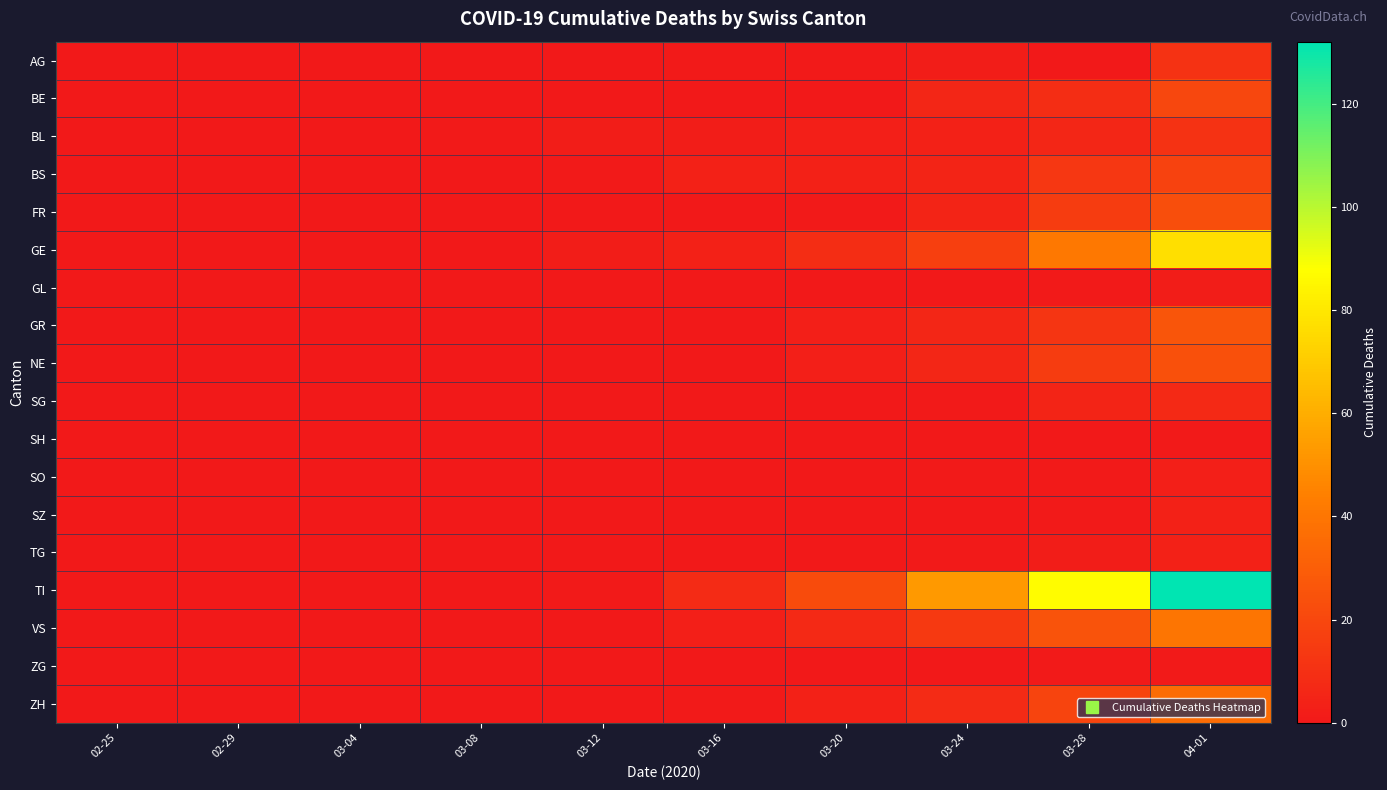

Reading left to right, transcribe all the data shown in this chart.

AG: 02-25=0	02-29=0	03-04=0	03-08=0	03-12=0	03-16=1	03-20=1	03-24=2	03-28=0	04-01=11
BE: 02-25=0	02-29=0	03-04=0	03-08=0	03-12=0	03-16=0	03-20=0	03-24=6	03-28=9	04-01=20
BL: 02-25=0	02-29=0	03-04=0	03-08=1	03-12=2	03-16=2	03-20=3	03-24=4	03-28=6	04-01=11
BS: 02-25=0	02-29=0	03-04=0	03-08=0	03-12=1	03-16=4	03-20=4	03-24=5	03-28=13	04-01=18
FR: 02-25=0	02-29=0	03-04=0	03-08=0	03-12=0	03-16=0	03-20=1	03-24=5	03-28=15	04-01=23
GE: 02-25=0	02-29=0	03-04=0	03-08=0	03-12=2	03-16=4	03-20=9	03-24=17	03-28=41	04-01=77
GL: 02-25=0	02-29=0	03-04=0	03-08=0	03-12=0	03-16=0	03-20=0	03-24=0	03-28=1	04-01=2
GR: 02-25=0	02-29=0	03-04=0	03-08=0	03-12=0	03-16=0	03-20=3	03-24=6	03-28=12	04-01=26
NE: 02-25=0	02-29=0	03-04=0	03-08=0	03-12=0	03-16=0	03-20=3	03-24=6	03-28=15	04-01=24
SG: 02-25=0	02-29=0	03-04=0	03-08=0	03-12=0	03-16=0	03-20=0	03-24=1	03-28=5	04-01=7
SH: 02-25=0	02-29=0	03-04=0	03-08=0	03-12=0	03-16=0	03-20=0	03-24=0	03-28=0	04-01=1
SO: 02-25=0	02-29=0	03-04=0	03-08=0	03-12=0	03-16=0	03-20=0	03-24=1	03-28=1	04-01=3
SZ: 02-25=0	02-29=0	03-04=0	03-08=0	03-12=0	03-16=0	03-20=0	03-24=0	03-28=1	04-01=4
TG: 02-25=0	02-29=0	03-04=0	03-08=0	03-12=0	03-16=0	03-20=0	03-24=1	03-28=2	04-01=4
TI: 02-25=0	02-29=0	03-04=0	03-08=0	03-12=1	03-16=8	03-20=22	03-24=53	03-28=87	04-01=132
VS: 02-25=0	02-29=0	03-04=0	03-08=0	03-12=0	03-16=3	03-20=7	03-24=14	03-28=25	04-01=40
ZG: 02-25=0	02-29=0	03-04=0	03-08=0	03-12=0	03-16=0	03-20=0	03-24=0	03-28=1	04-01=1
ZH: 02-25=0	02-29=0	03-04=0	03-08=0	03-12=0	03-16=1	03-20=4	03-24=8	03-28=19	04-01=36